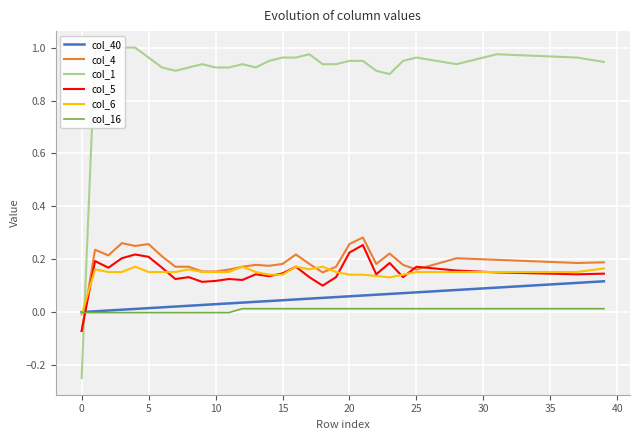

What are all the series names shown in the legend?

col_40, col_4, col_1, col_5, col_6, col_16